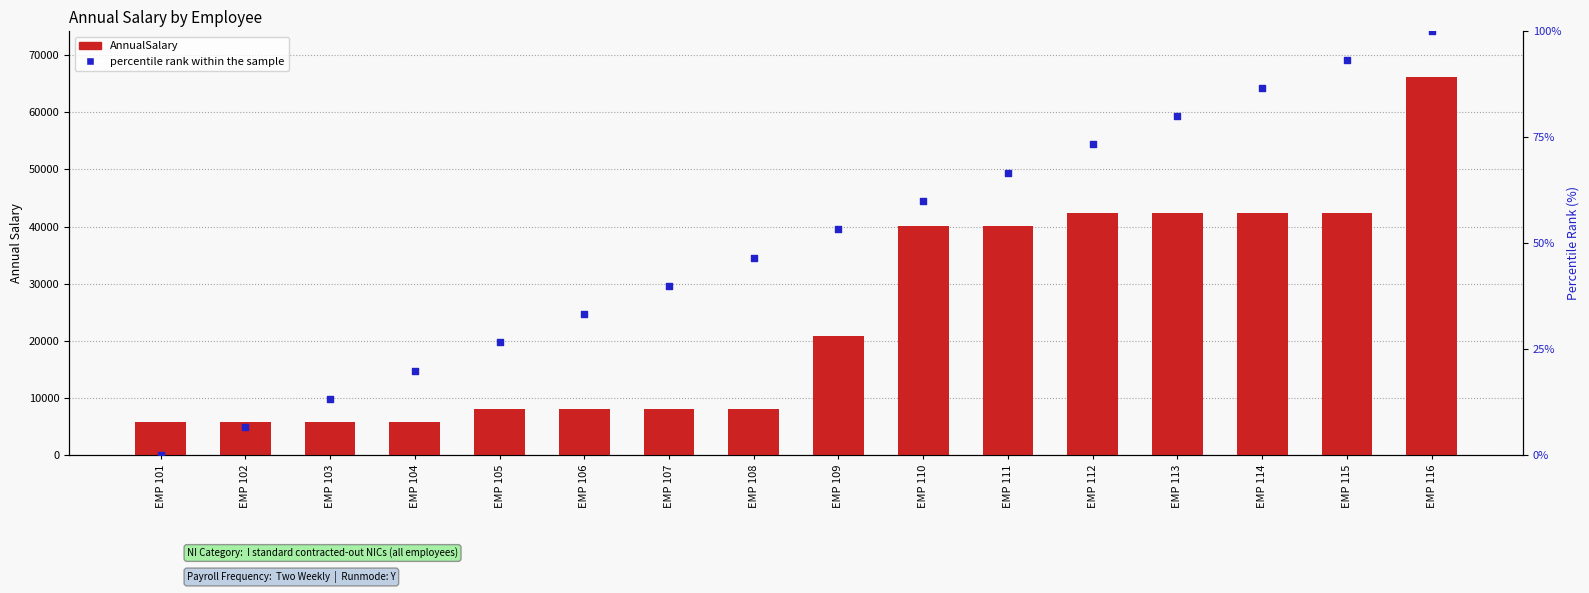

What is the total value across all series at EMP 102?

5835.3